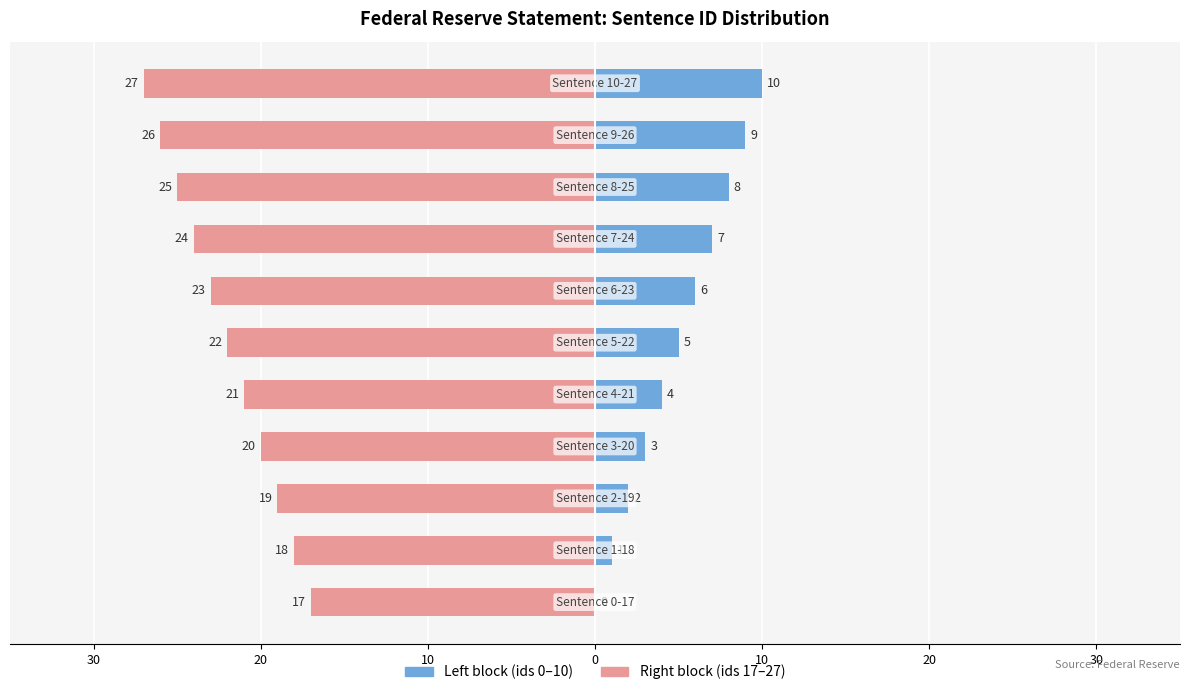

How many values in the Right block (ids 17–27) series exceed -22?

5